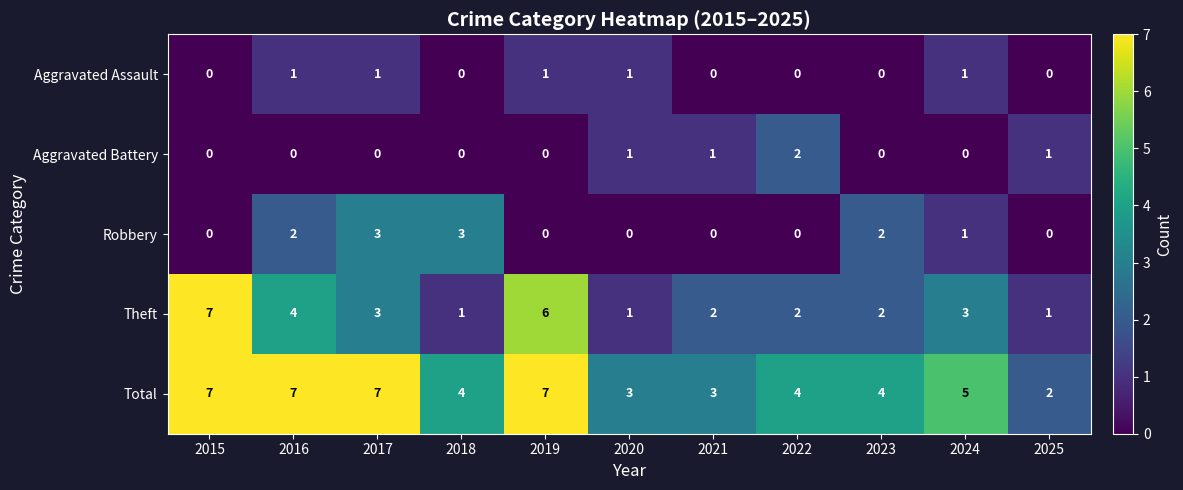

What is the total value across all series at 2025?

4